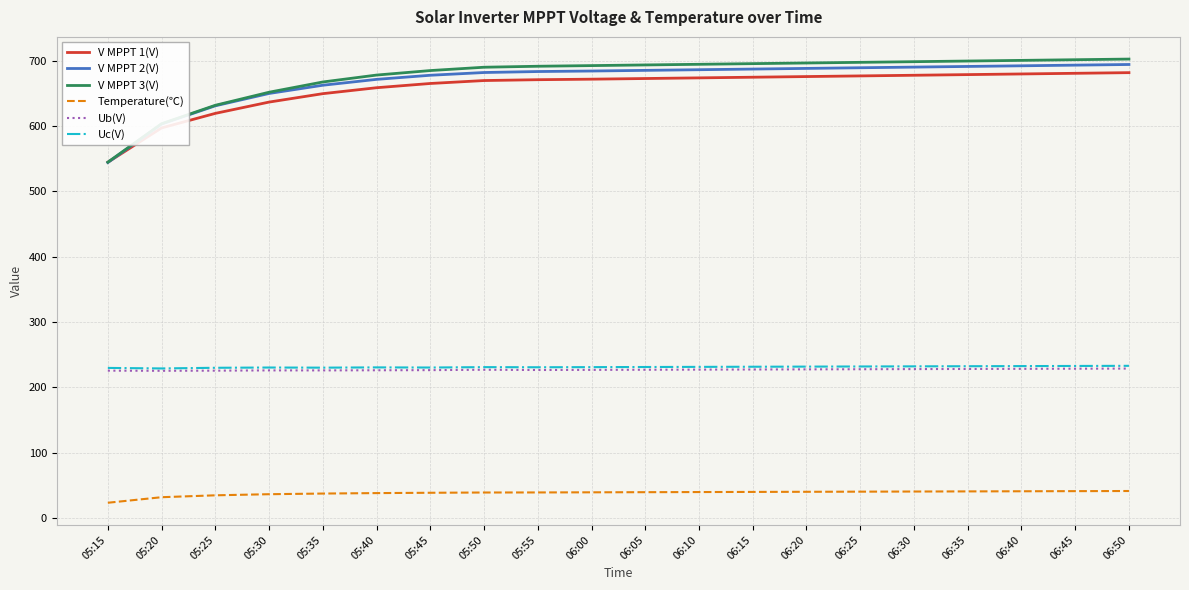

What is the difference between the second highest and second lowest values in the V MPPT 3(V) series?

98.0